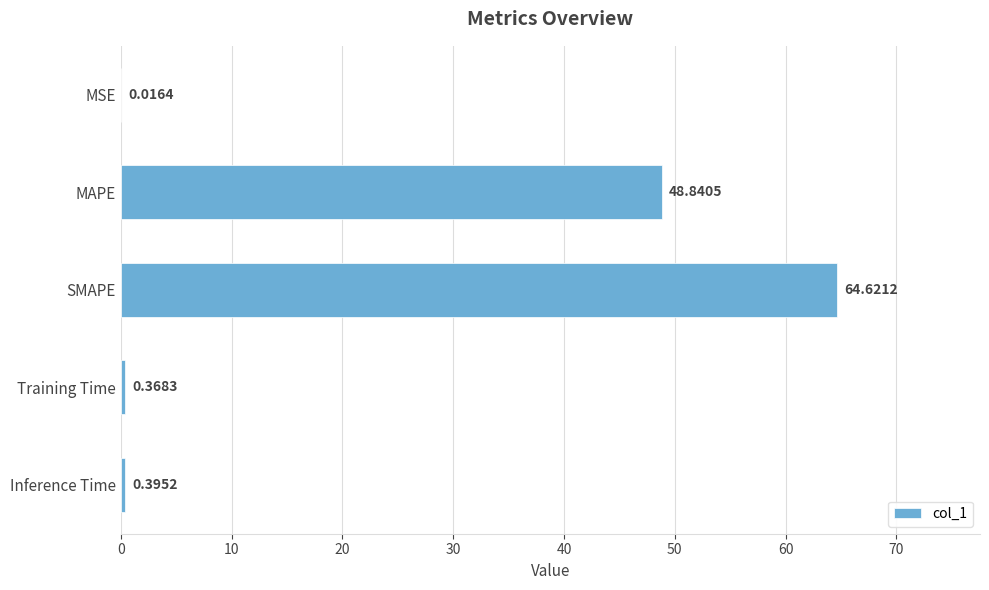

Are the bars horizontal?

Yes